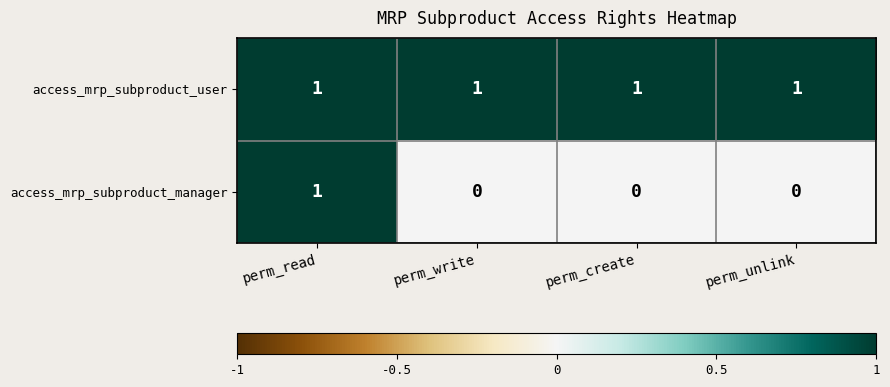

Is the value of access_mrp_subproduct_manager at perm_write greater than the value of access_mrp_subproduct_user at perm_read?

No